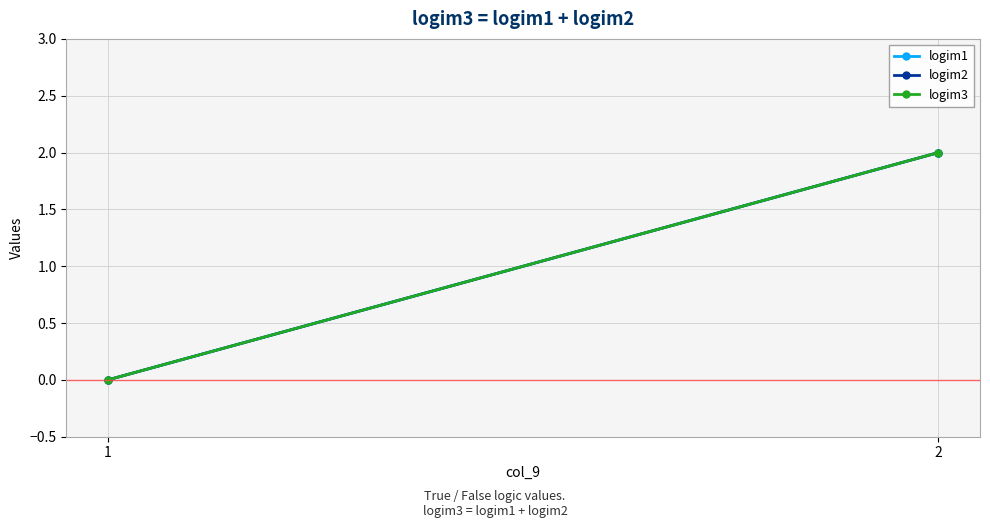

At how many categories does at least one series exceed 0?

1